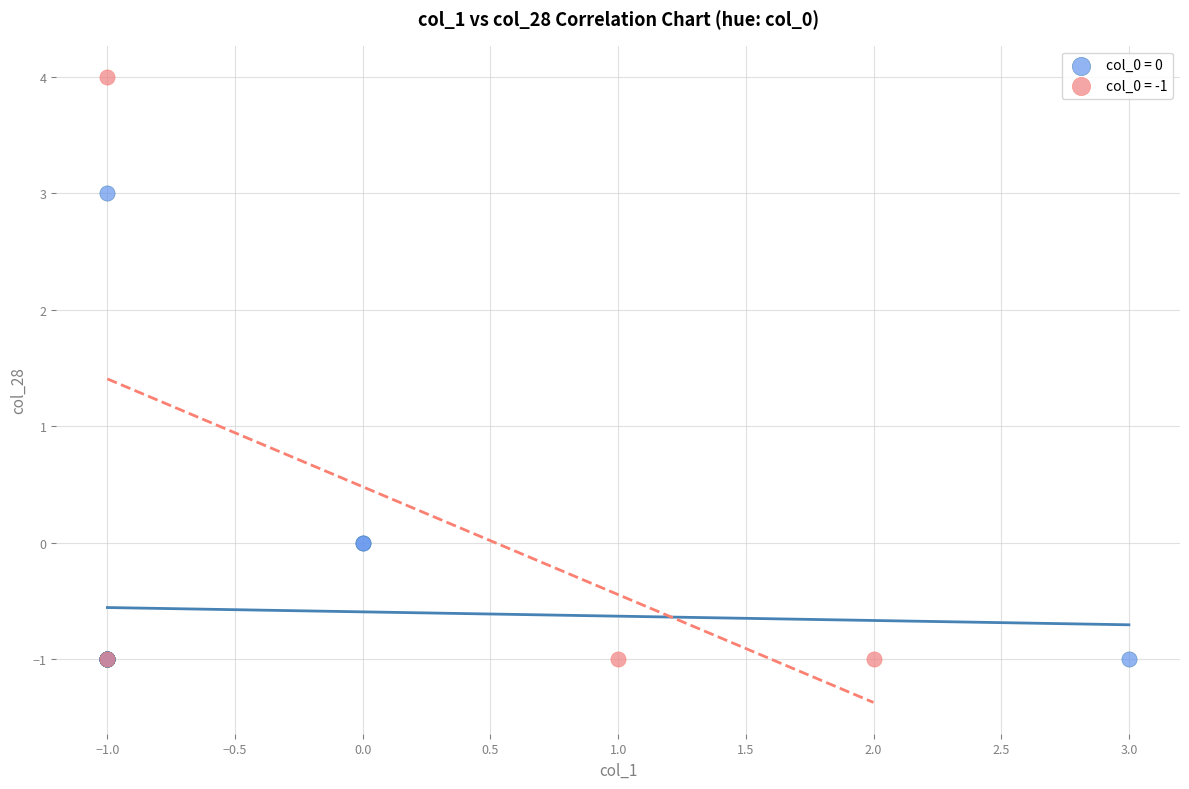

Which series contains the highest Y value?

col_0 = -1